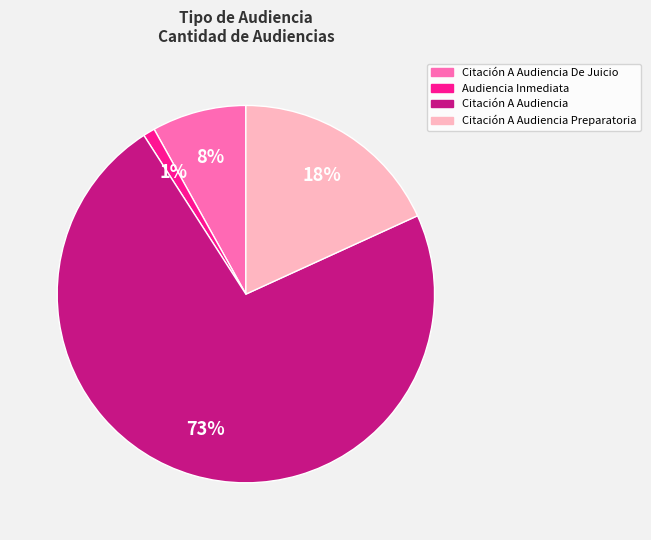

Is there a majority slice in this chart?

Yes